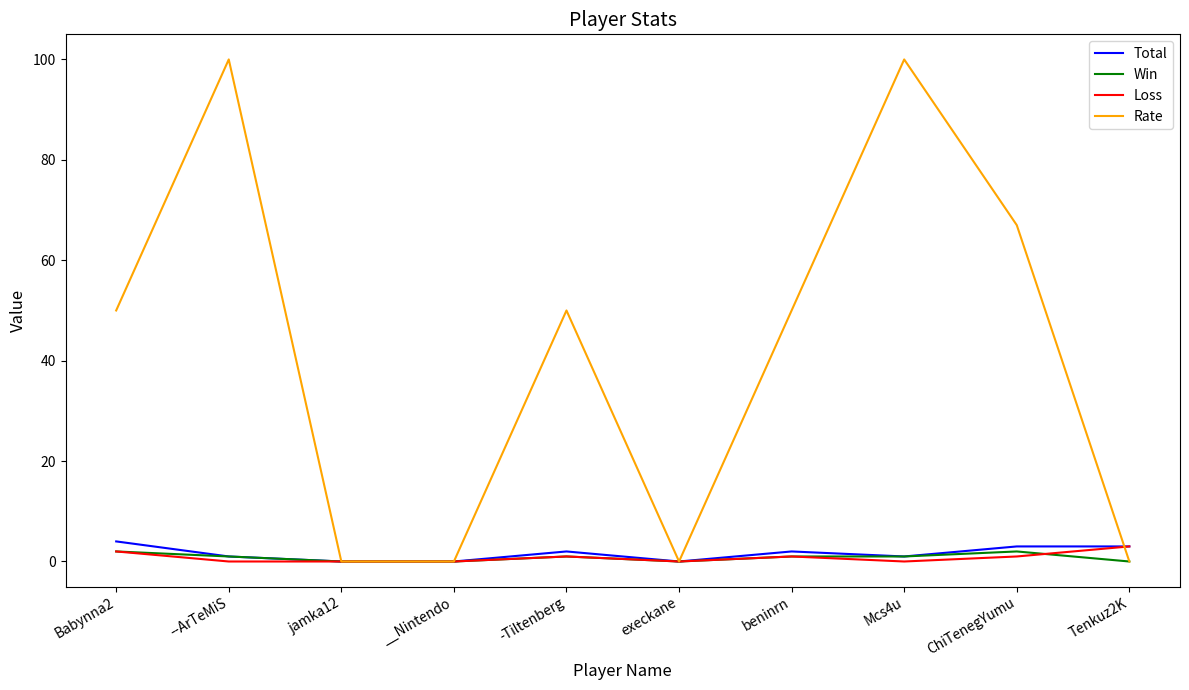

Which series has the widest spread of values?

Rate